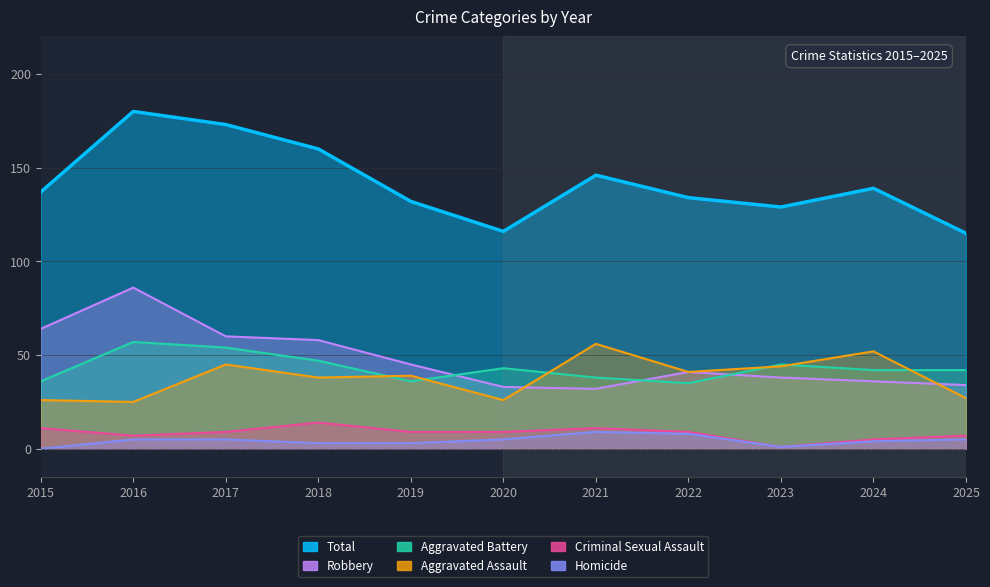

At which label does Criminal Sexual Assault first exceed 9?

2015